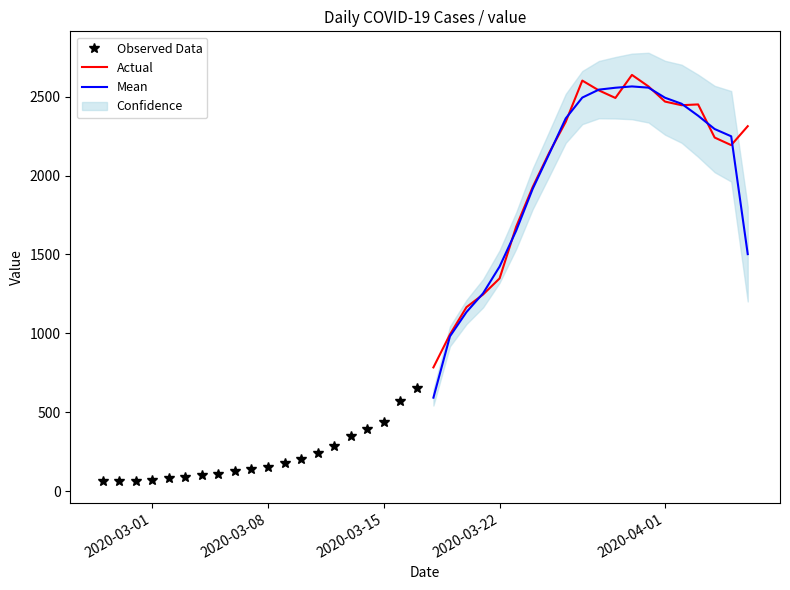

What is the highest value of the Mean series?

2565.0